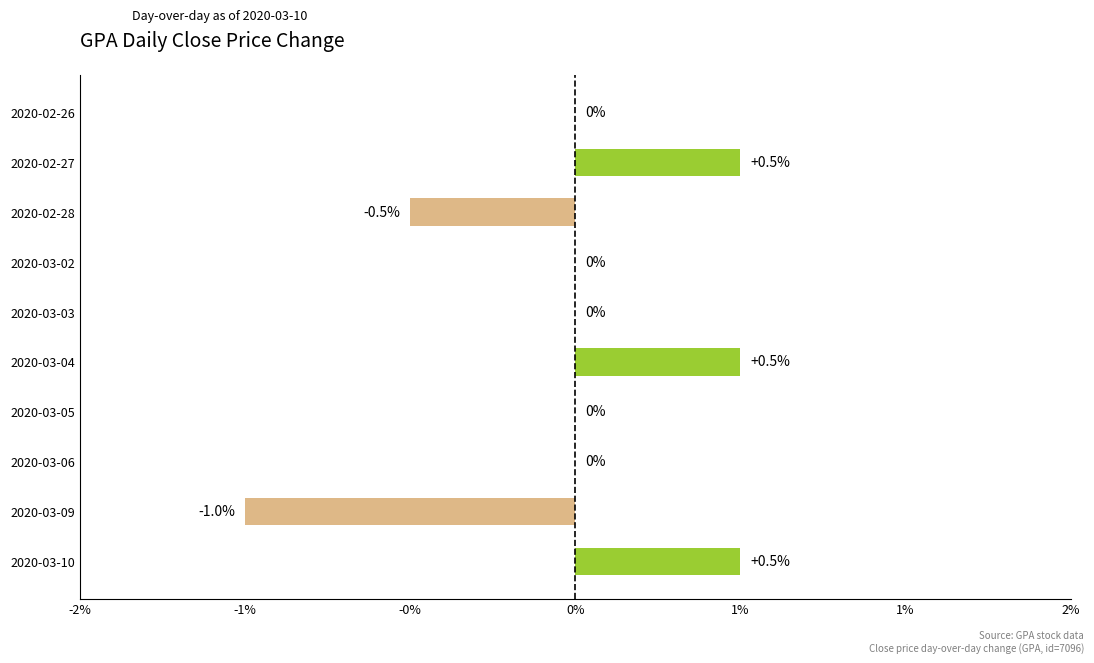

Are the bars horizontal?

Yes